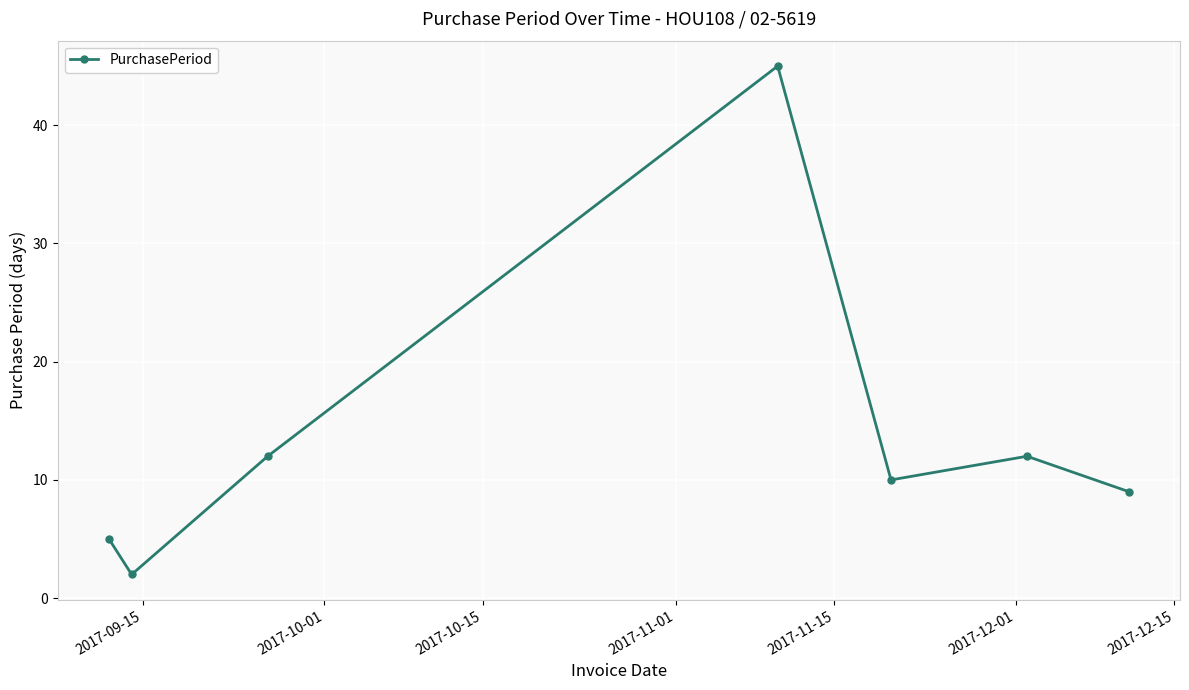

Reading left to right, extract all data points from this chart.

5	2	12	45	10	12	9